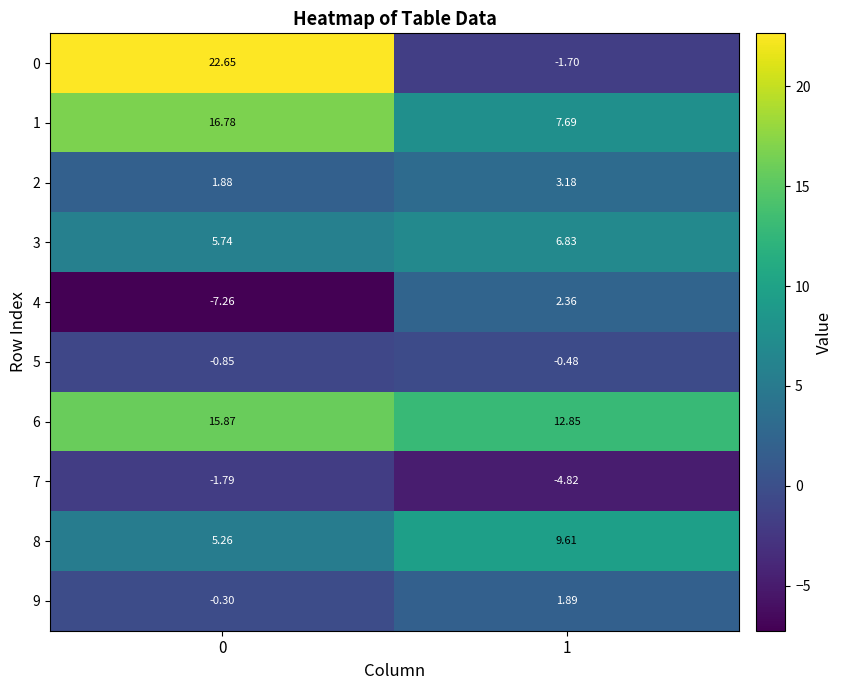

Between 0 and 1, which series saw the biggest shift?

0